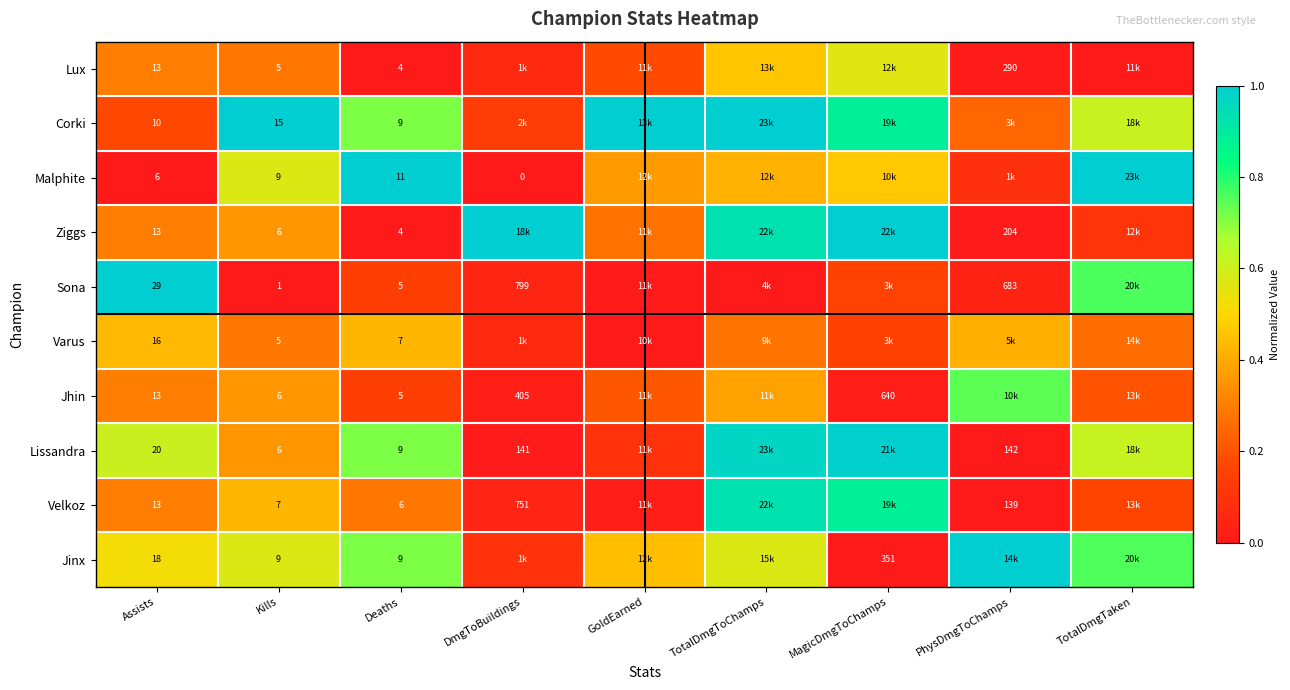

At which label does Velkoz reach its peak?

TotalDmgToChamps